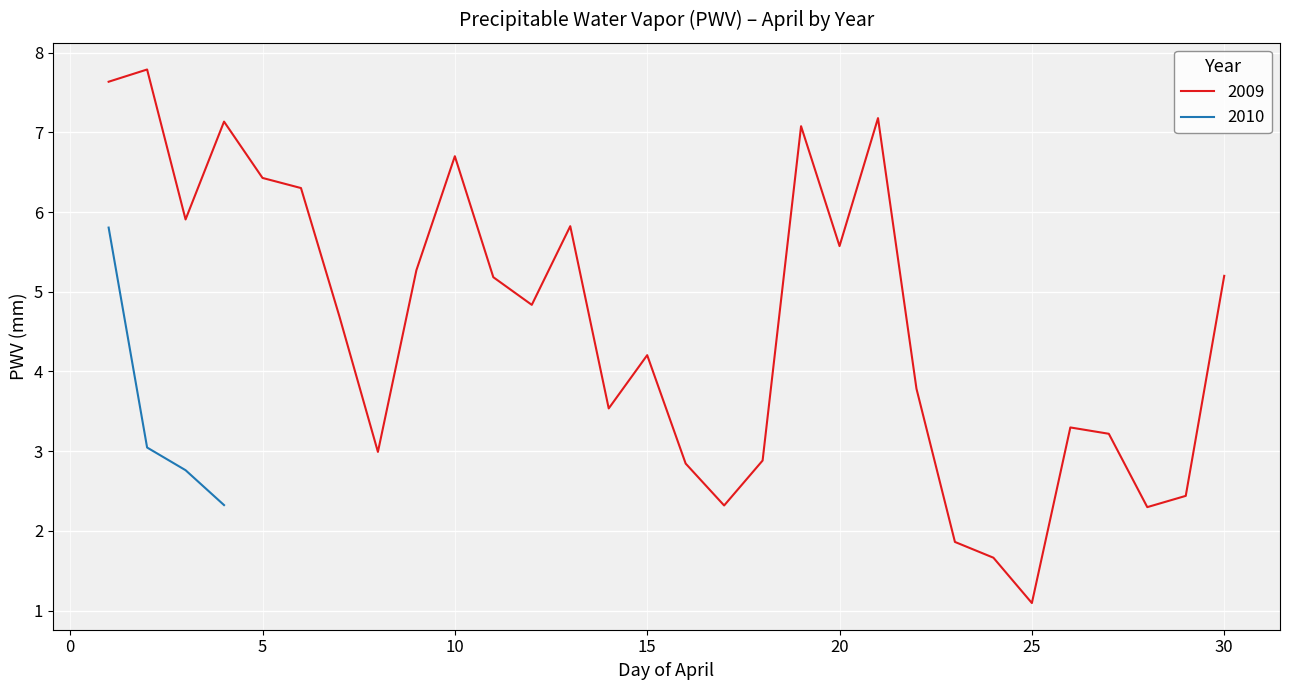

What is the sum of the values at 10 and 17?

9.0